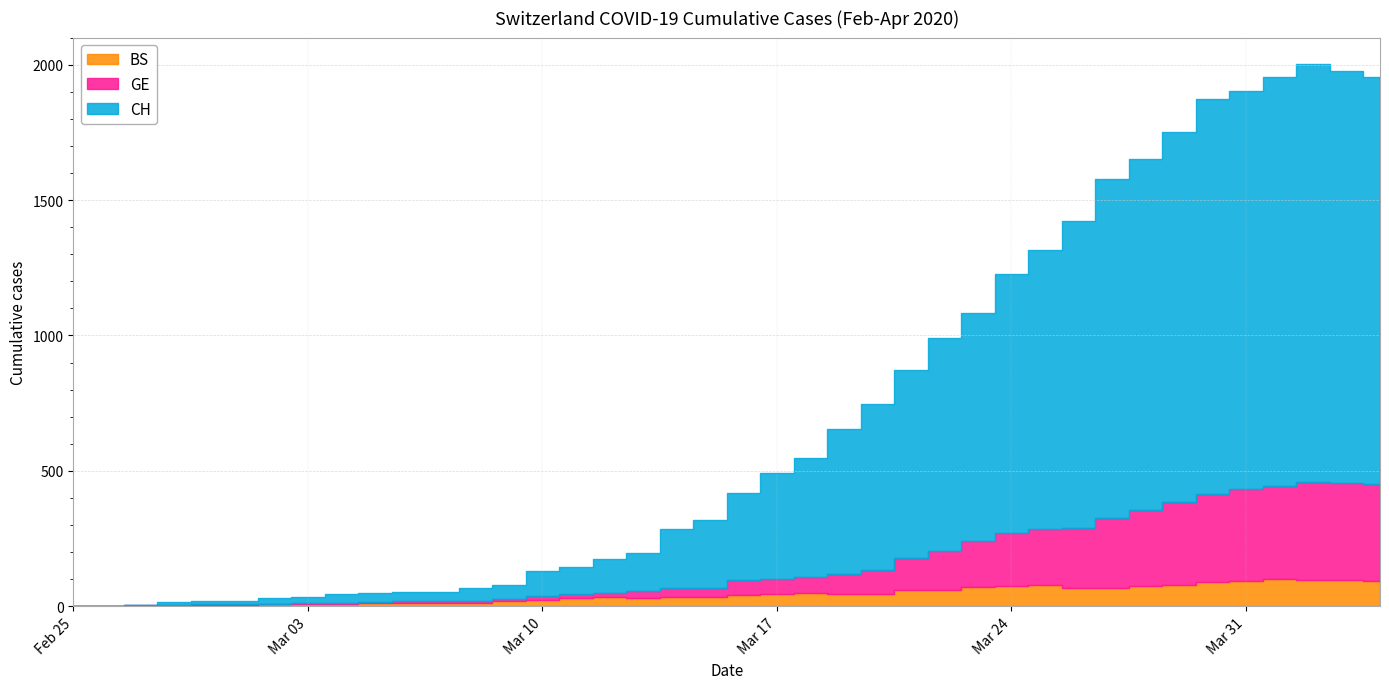

The value of BS at 2020-04-03 is 170. True or false?

False